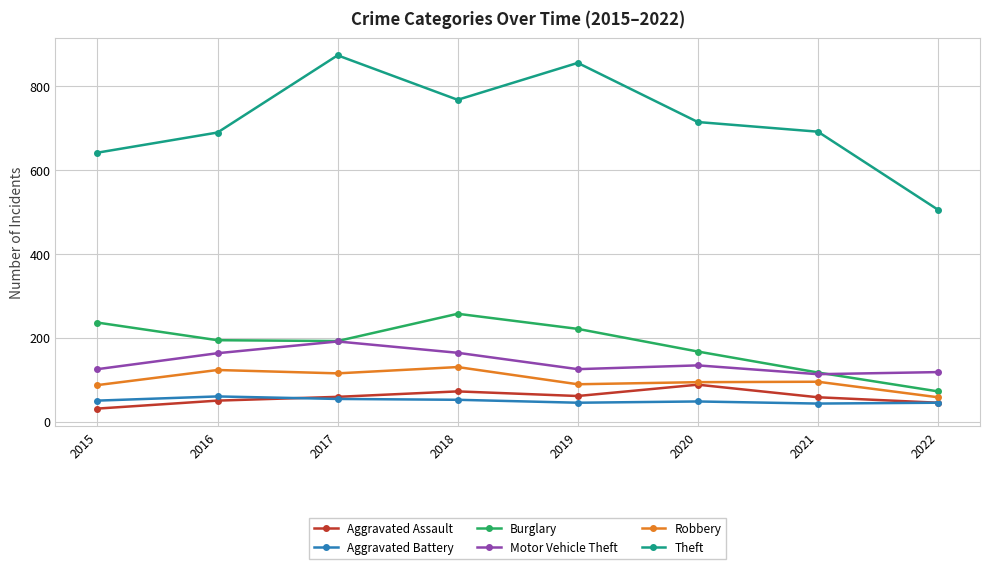

What is the value of the Motor Vehicle Theft point at the 2nd from the left?

163